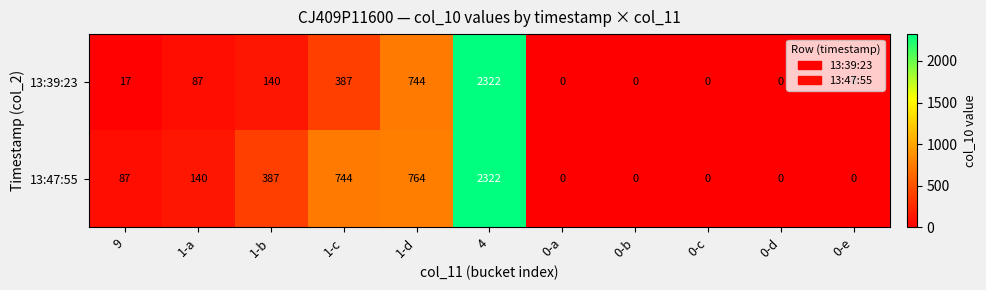

Which series changed the most between 1-a and 0-d?

13:47:55